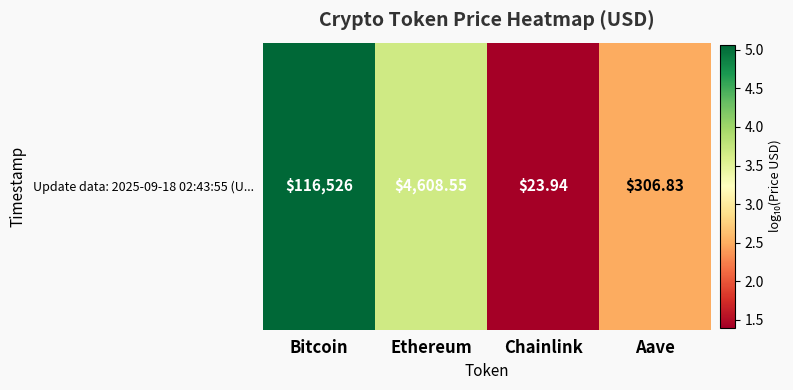

How many categories are shown in the chart?

4